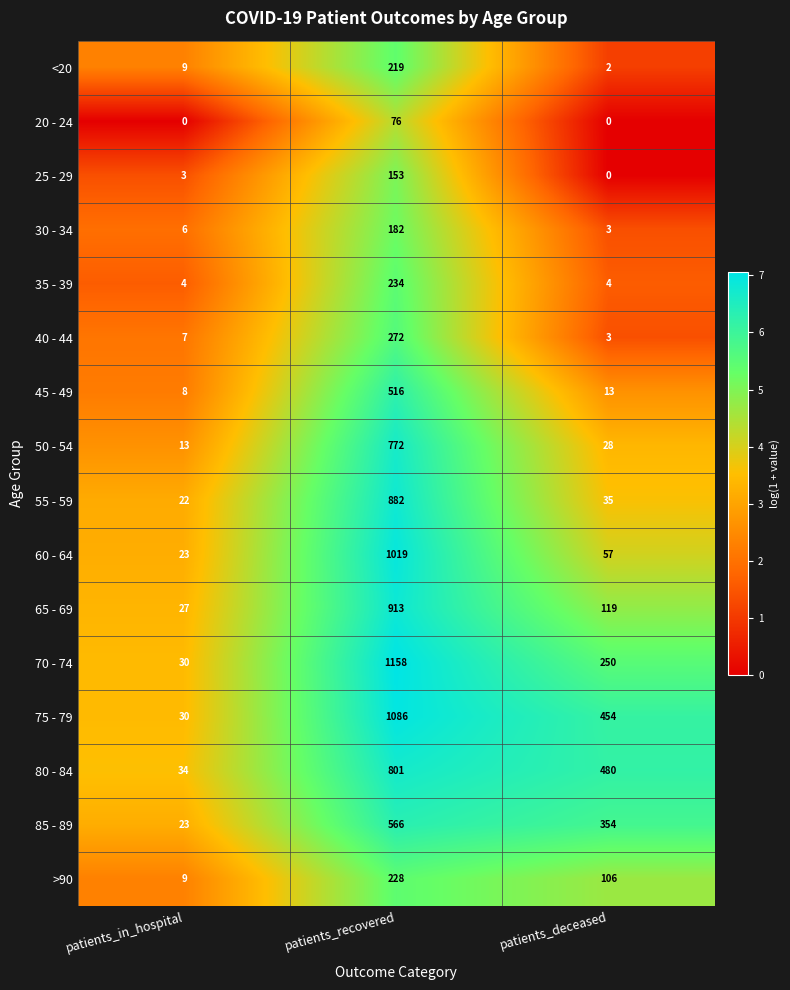

Which label corresponds to the largest value in the chart?

patients_recovered